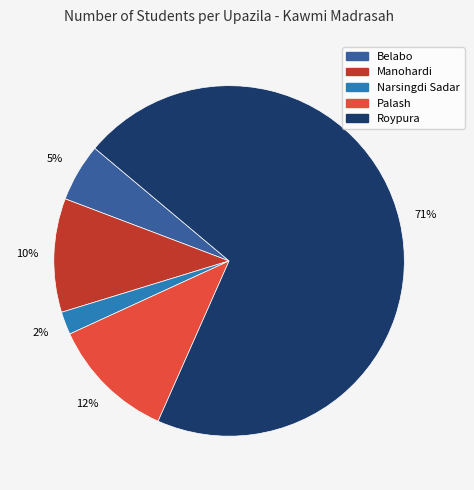

Combined, do Belabo and Roypura account for over 50%?

Yes